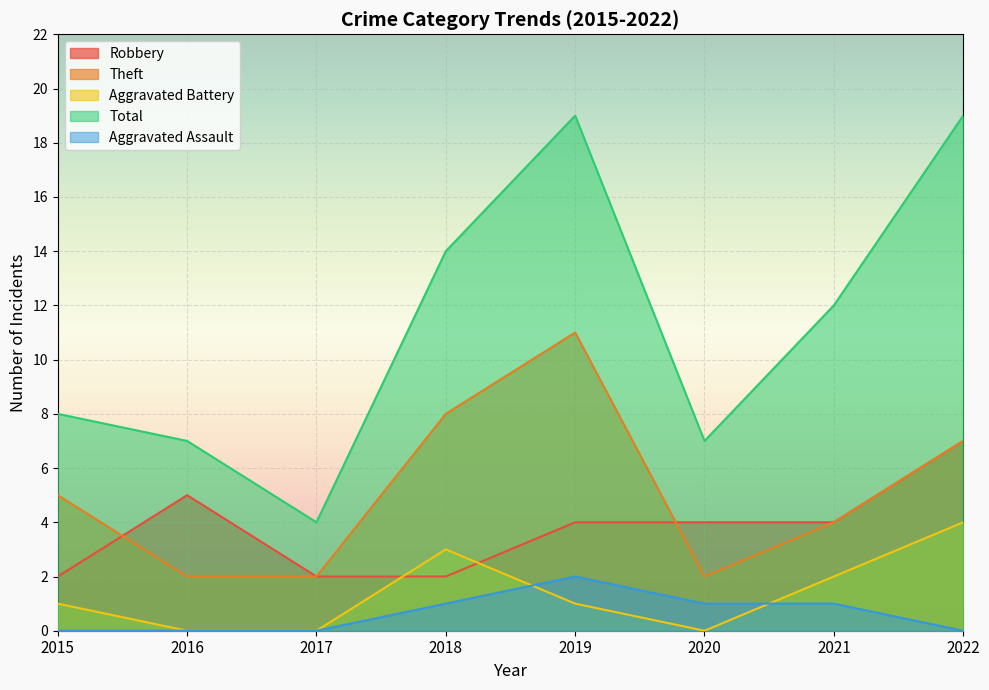

What is the sum of all Aggravated Battery values?

11